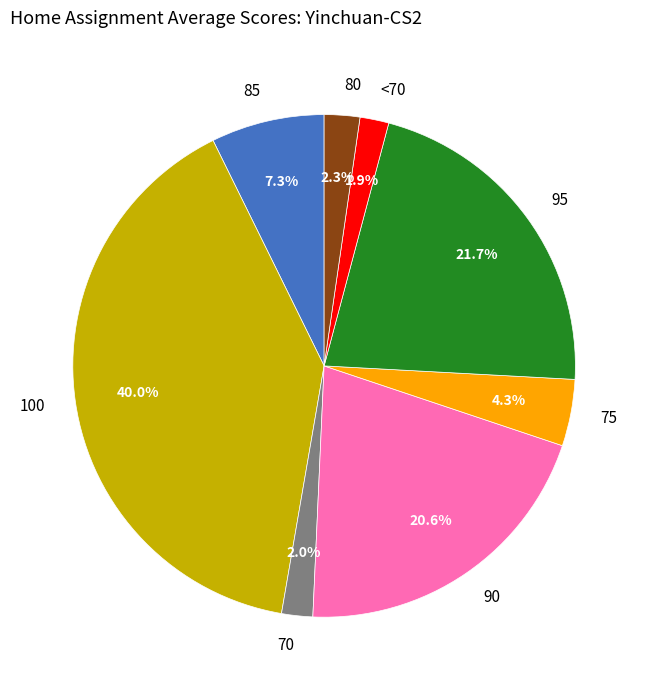

To the nearest percent, what is the difference between the largest and smallest slice percentages?

38%